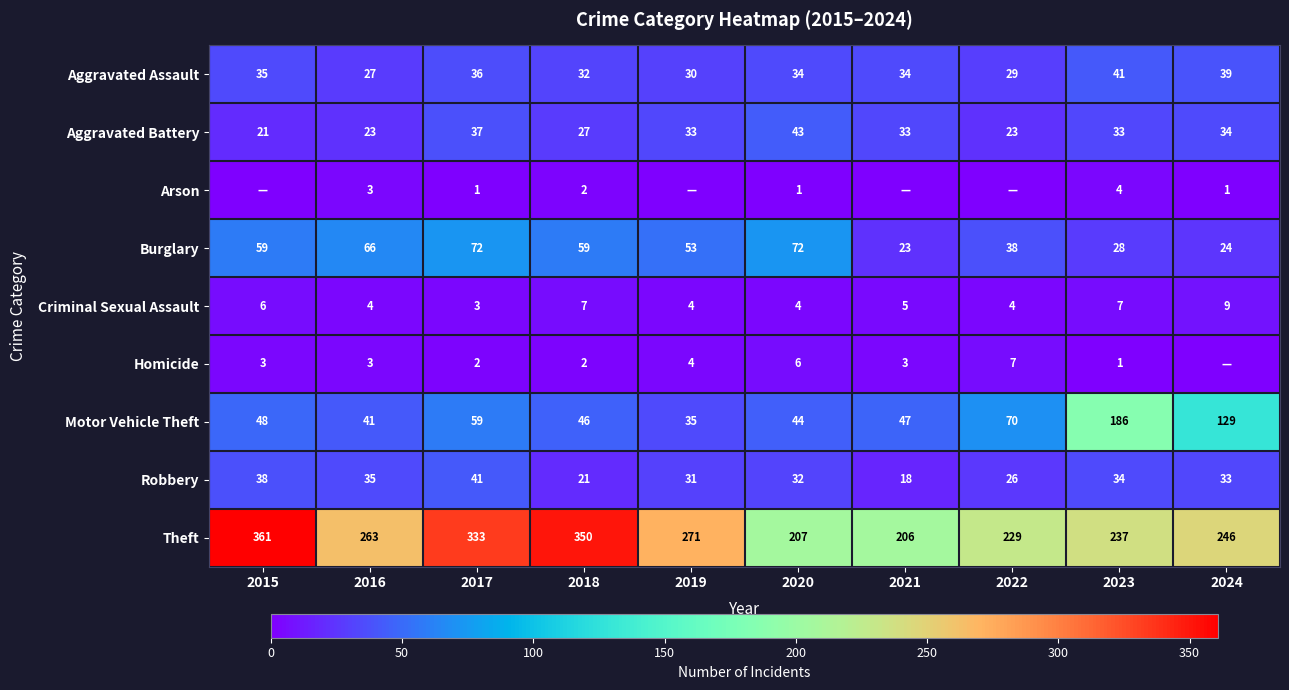

What is the difference between the Theft values at 2019 and 2018?

79